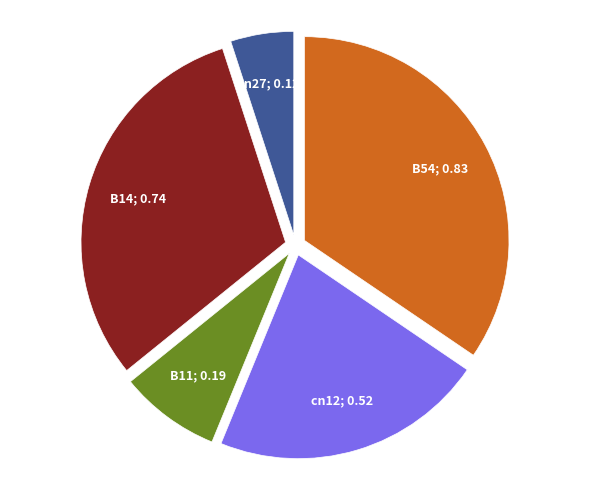

Is there any slice that represents more than half of the pie?

No